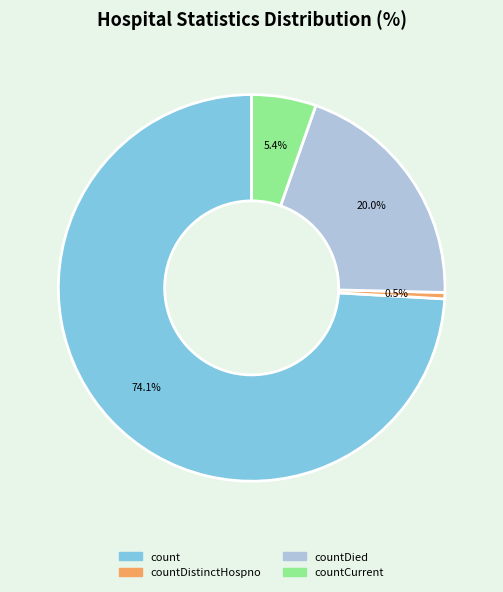

How many slices are in this pie chart?

4